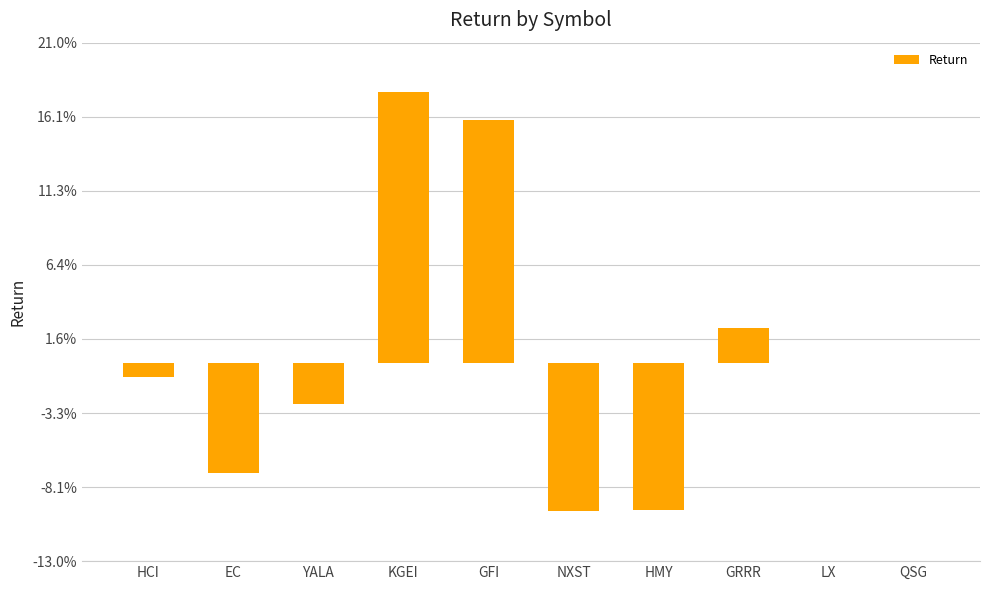

Where is the data nearest to the value 0?

LX